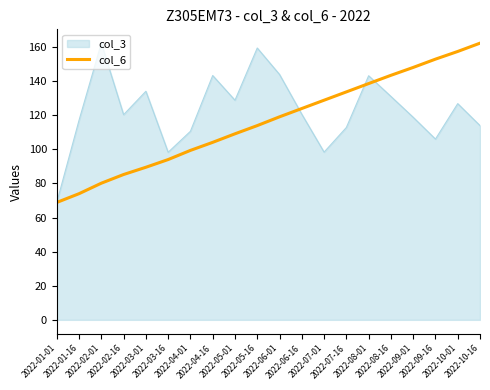

What is the highest value of the col_3 series?

162.2